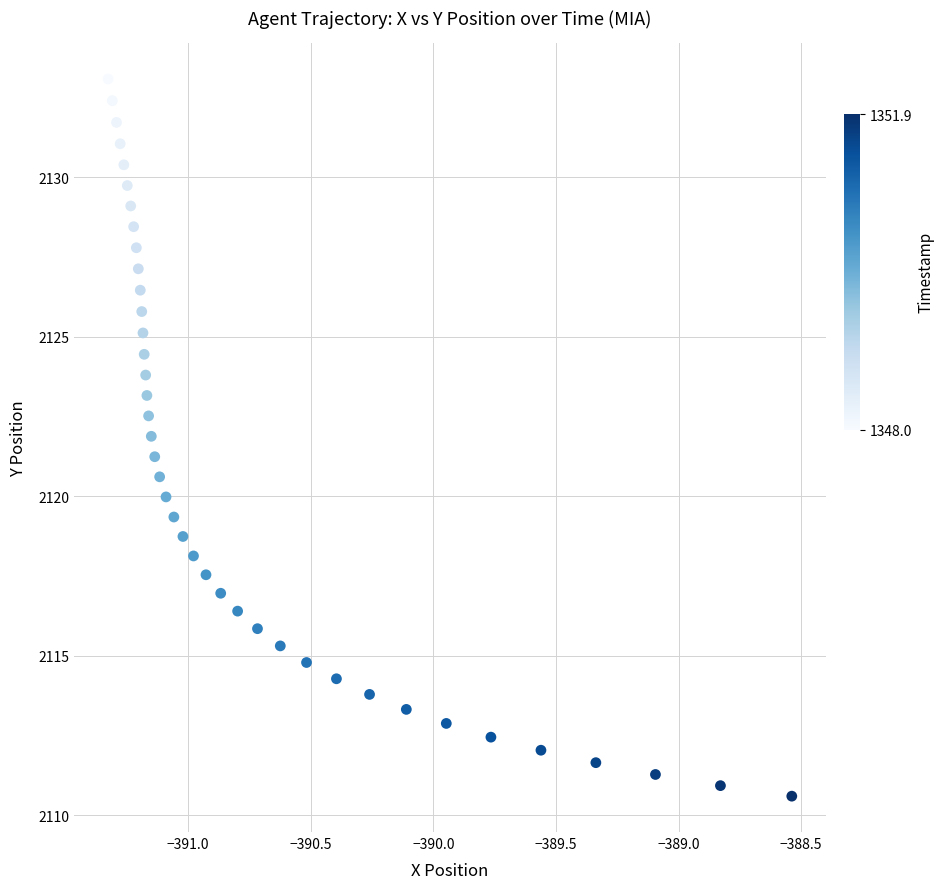

What is the range of Y values (max minus min)?

22.5